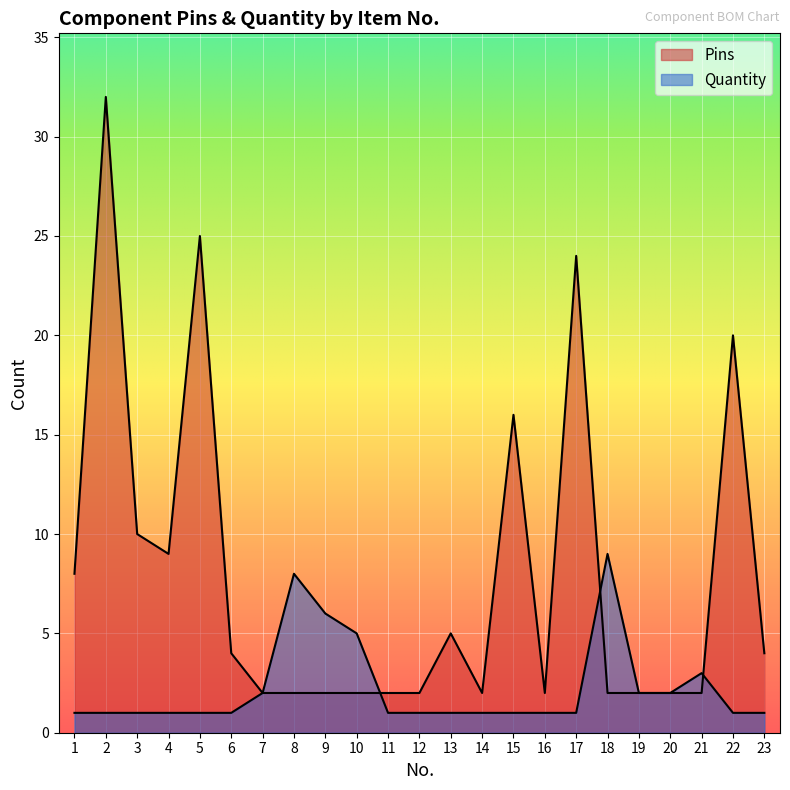

What are all the series names shown in the legend?

Pins, Quantity